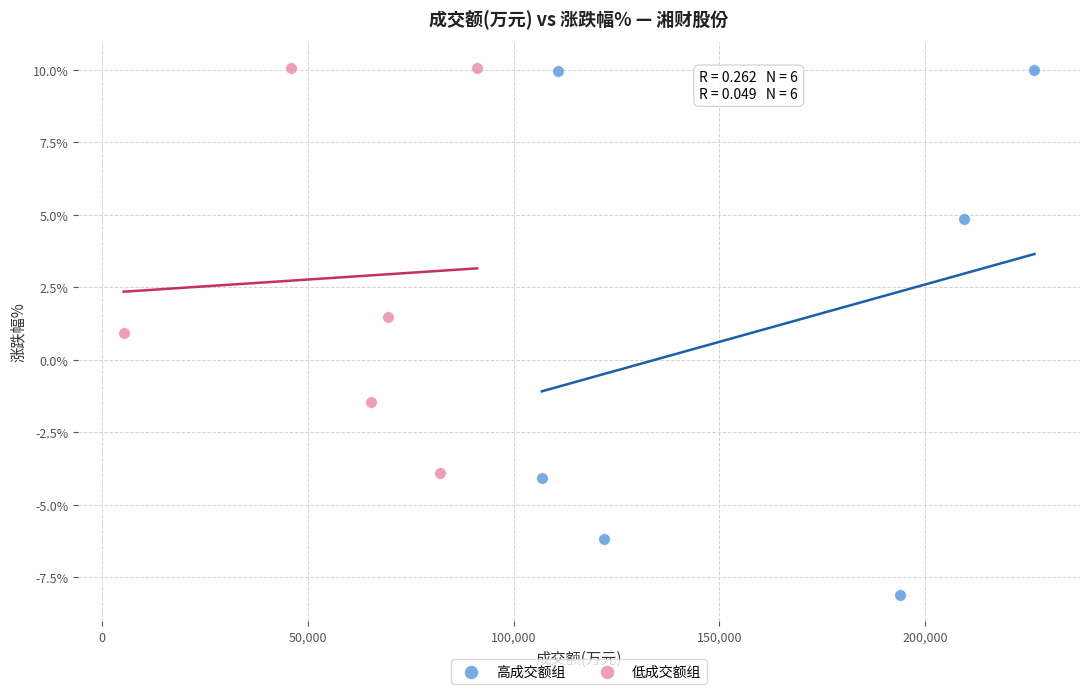

Which series has the widest spread of Y values?

高成交额组